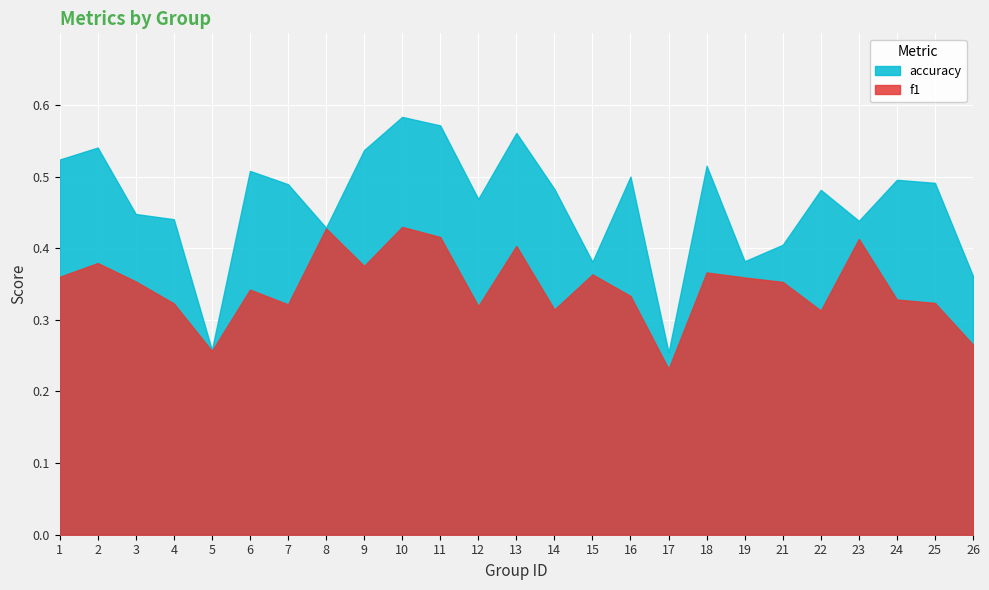

In f1, how many points are higher than both neighbors (excluding endpoints)?

8